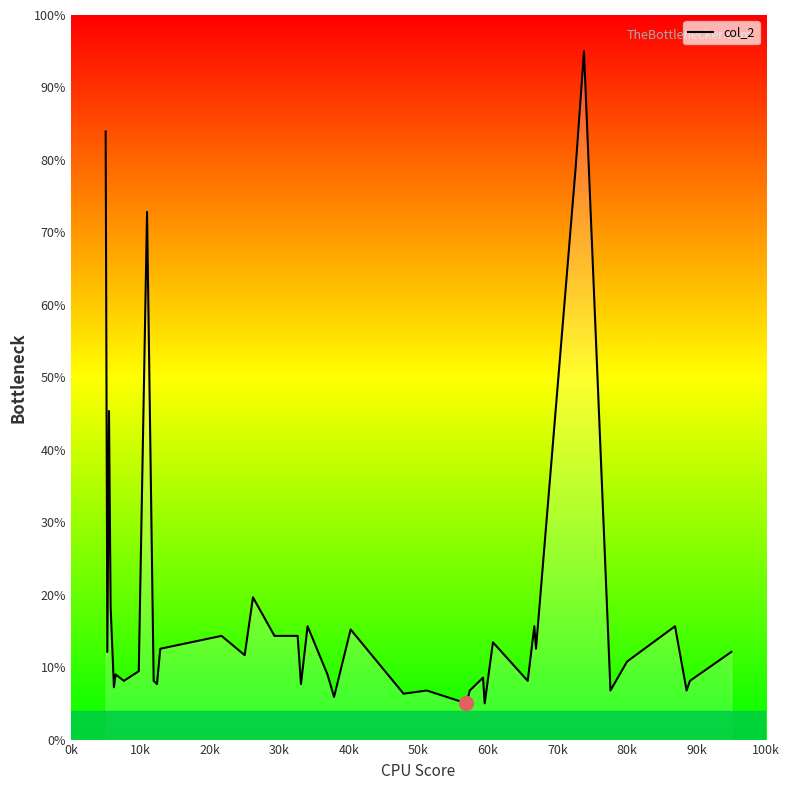

Is this an area chart (filled region under the line)?

No